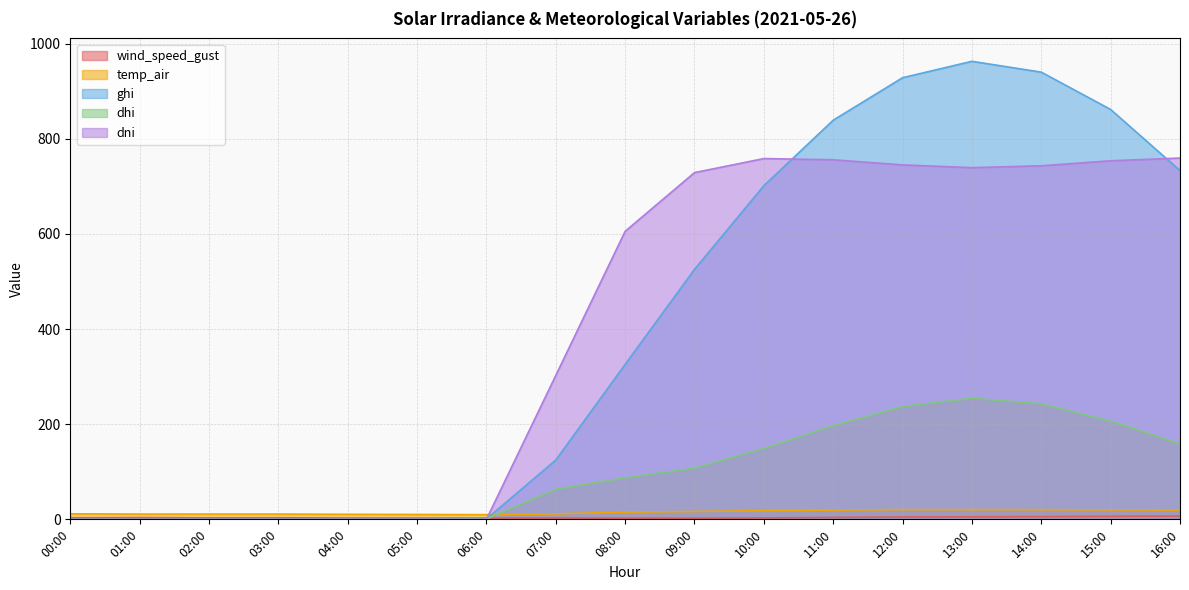

What is the label of the 13th point from the left?

12:00